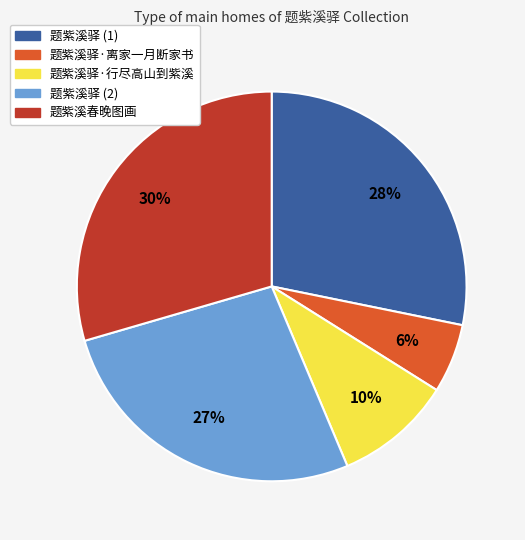

Is there a majority slice in this chart?

No